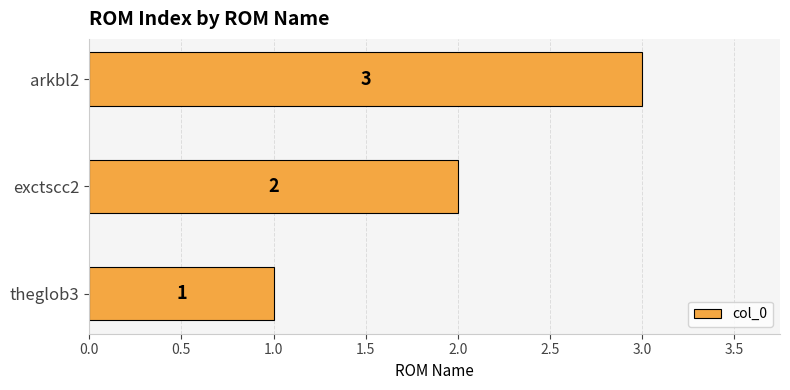

Is it true that the value at exctscc2 is 3?

False